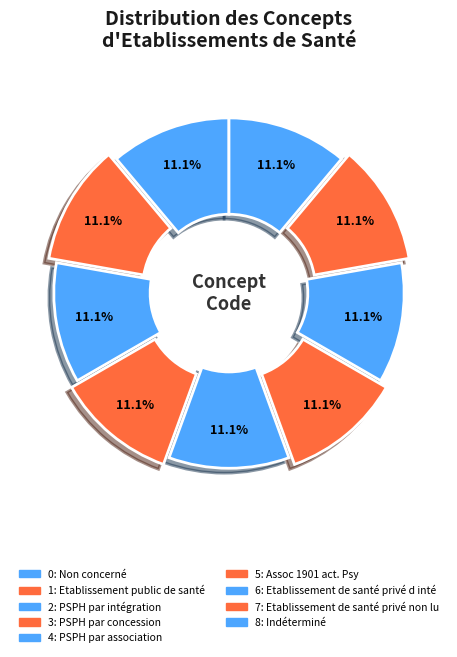

Is there any slice that represents more than half of the pie?

No